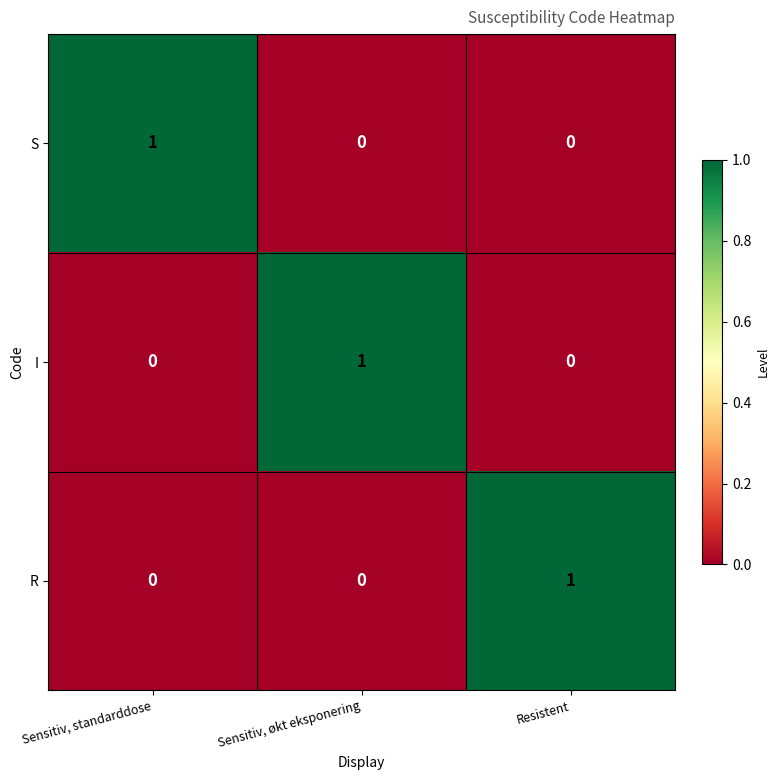

Count the I values in the range 0 to 1.

3